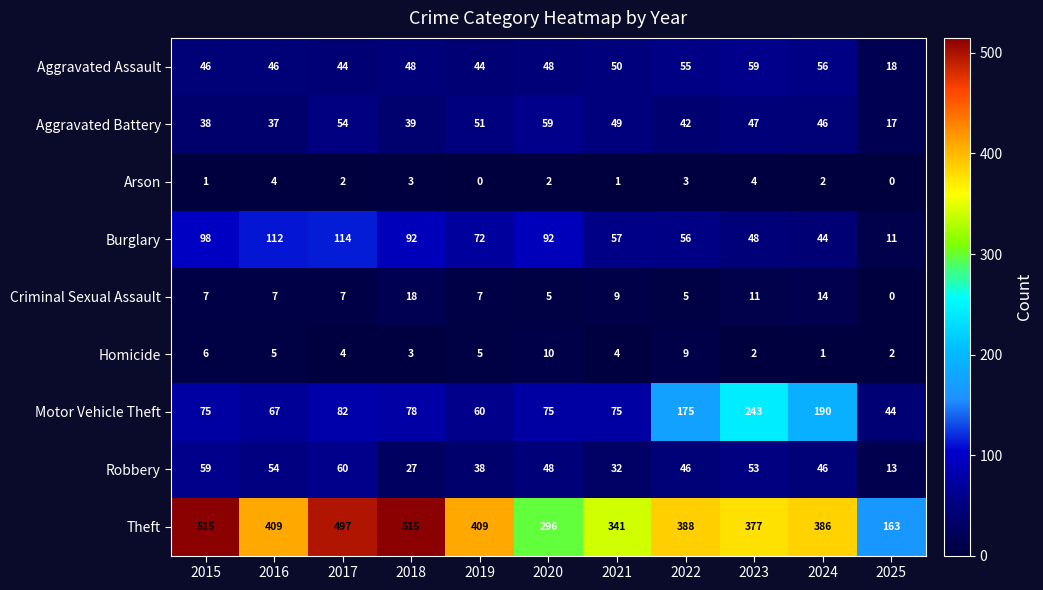

Between 2017 and 2025, which series saw the biggest shift?

Theft